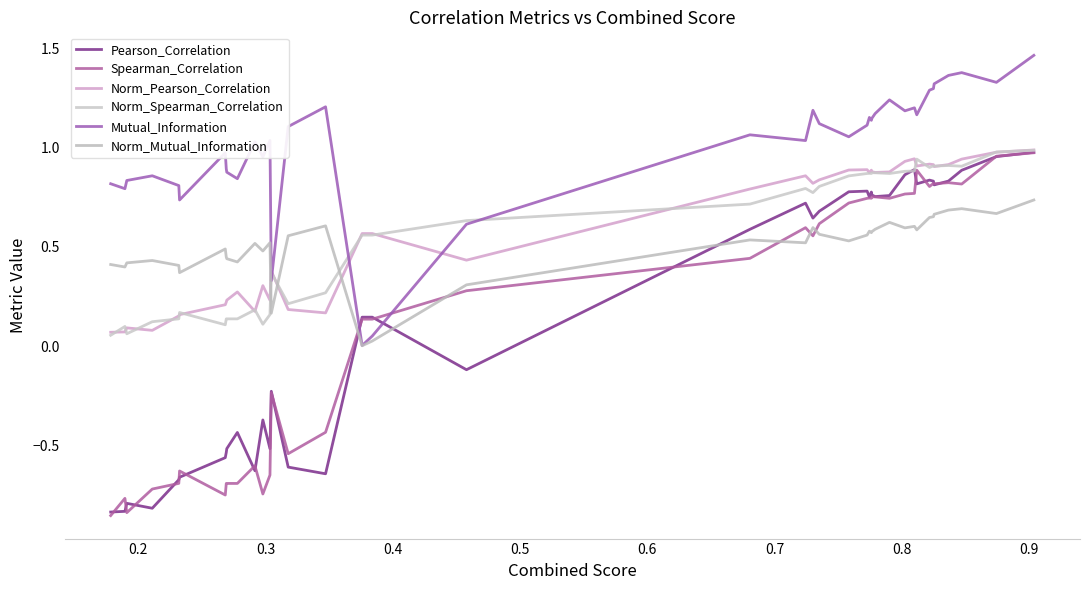

Is this an area chart (filled region under the line)?

No